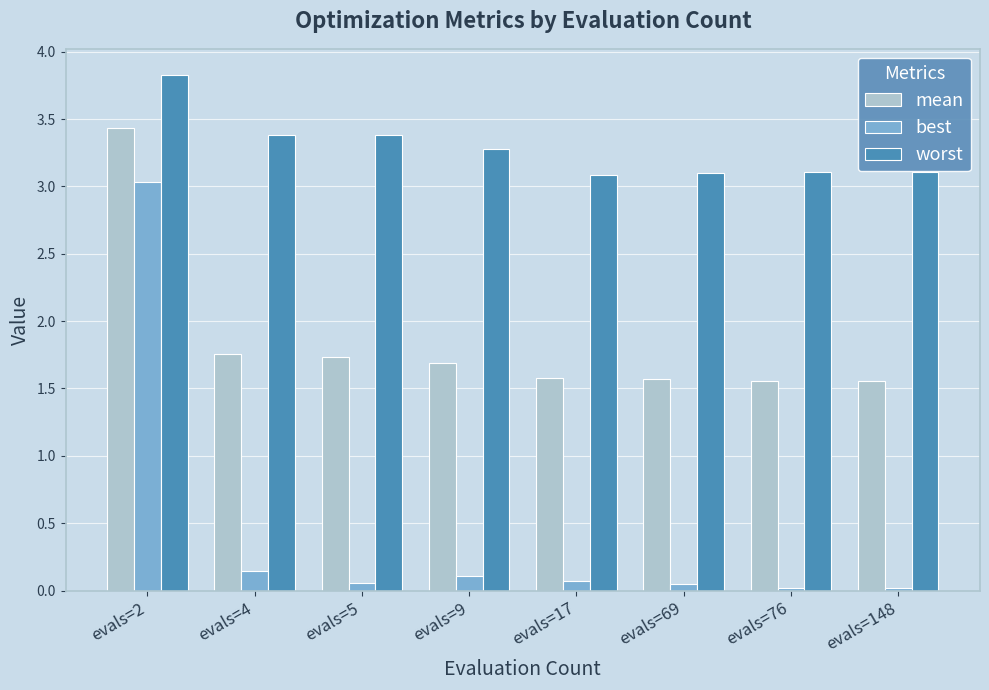

At how many categories does at least one series exceed 2?

8